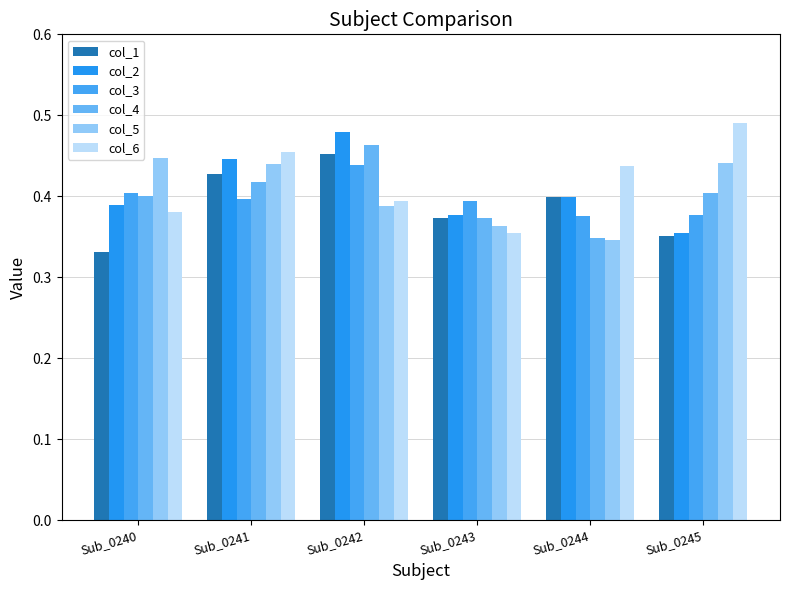

Are the bars grouped side by side (vs. stacked)?

Yes